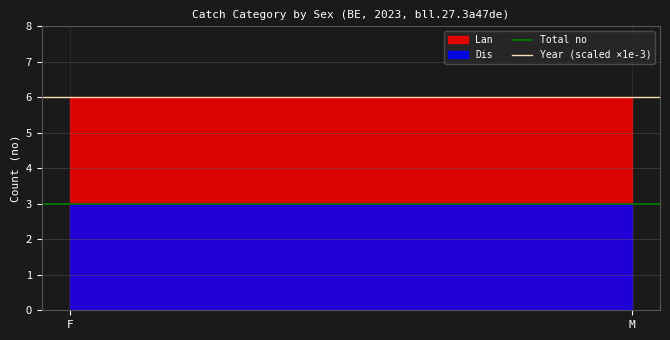

What value does the Year (scaled ×1e-3) series have at F?

6